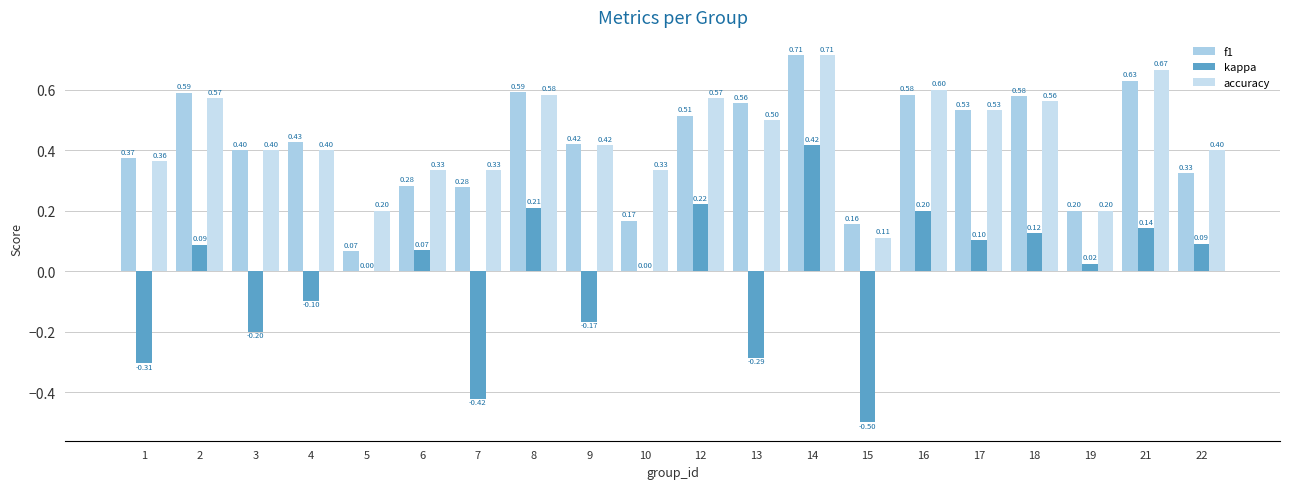

What is the approximate value of f1 at 15?

0.2